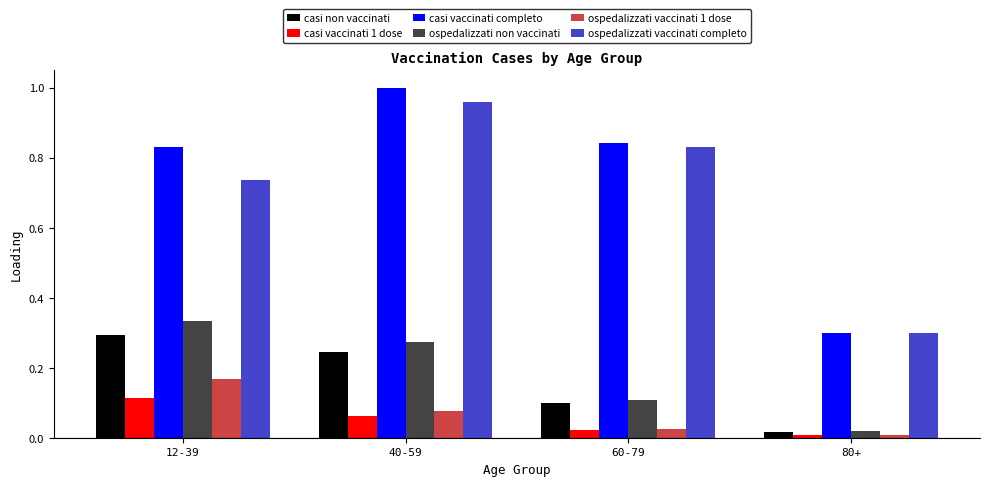

Which series changed the most between 40-59 and 60-79?

ospedalizzati non vaccinati